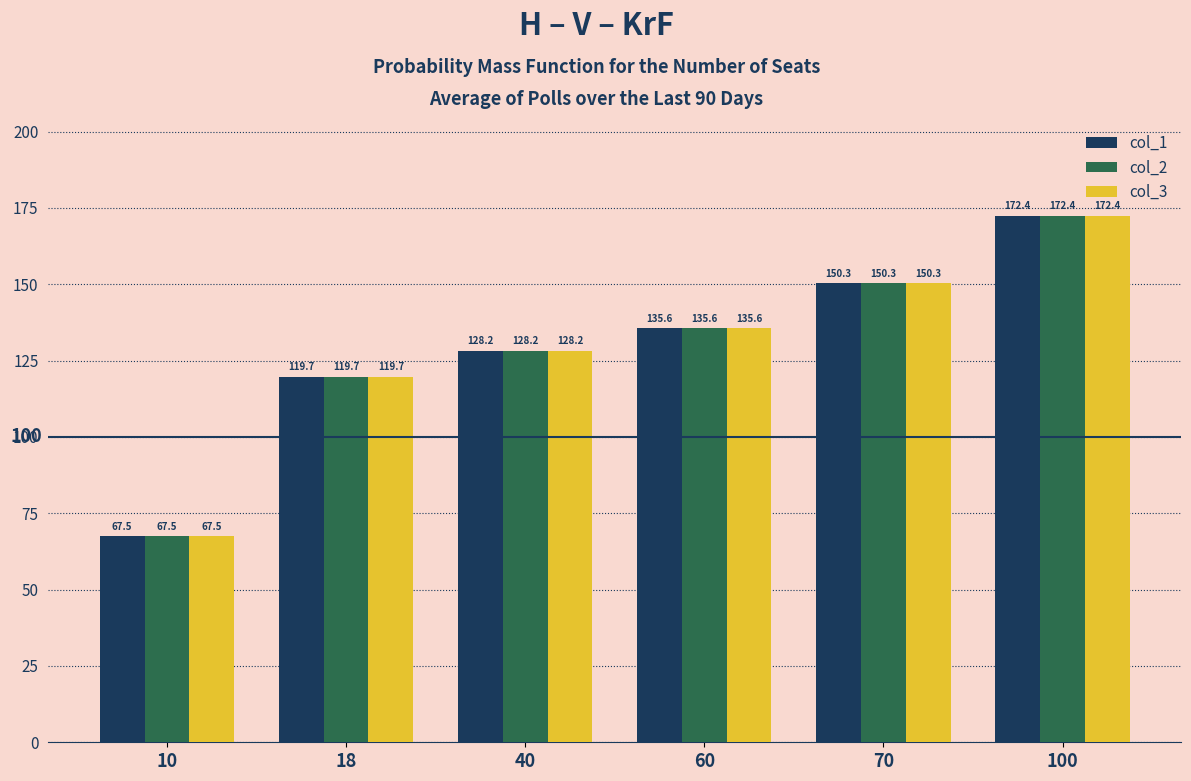

How many data points in col_2 are less than 135?

3